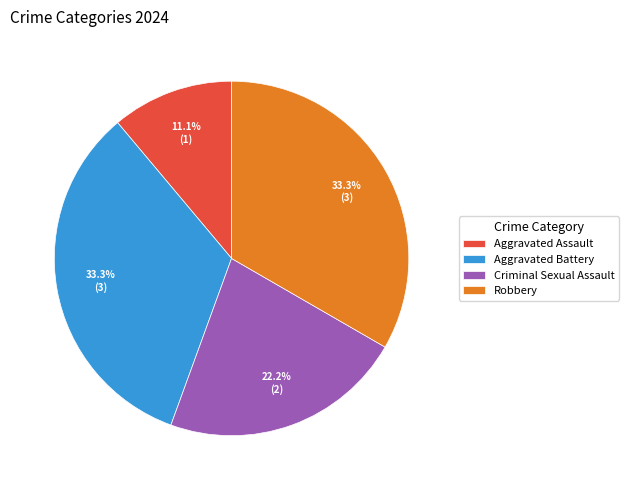

Which slice is the smallest?

Aggravated Assault